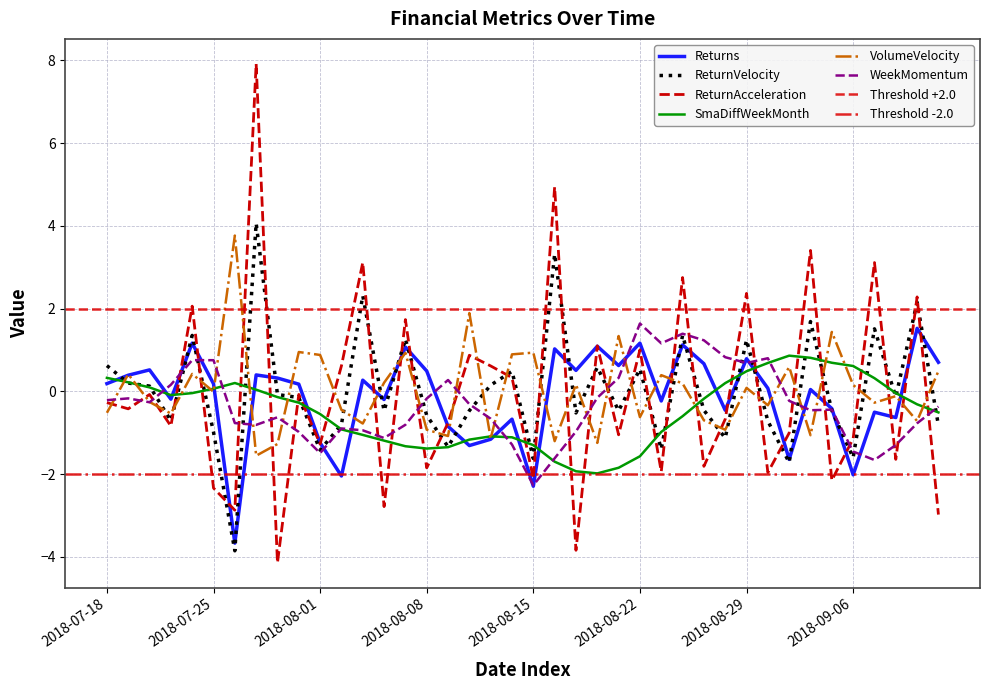

What is the label of the 18th point from the right?

2018-08-17